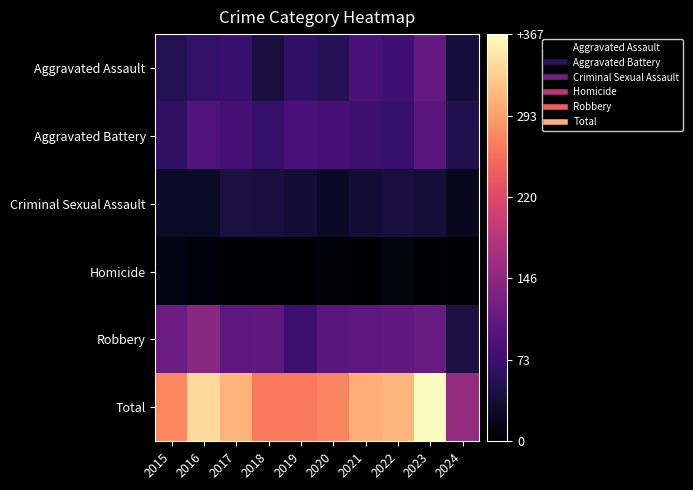

Count the number of data series in this chart.

6